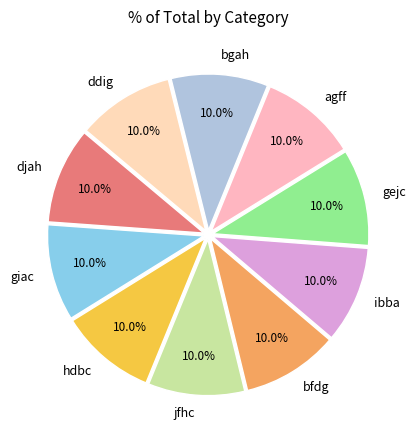

Approximately how many times larger is the value at gejc compared to djah?

1.0